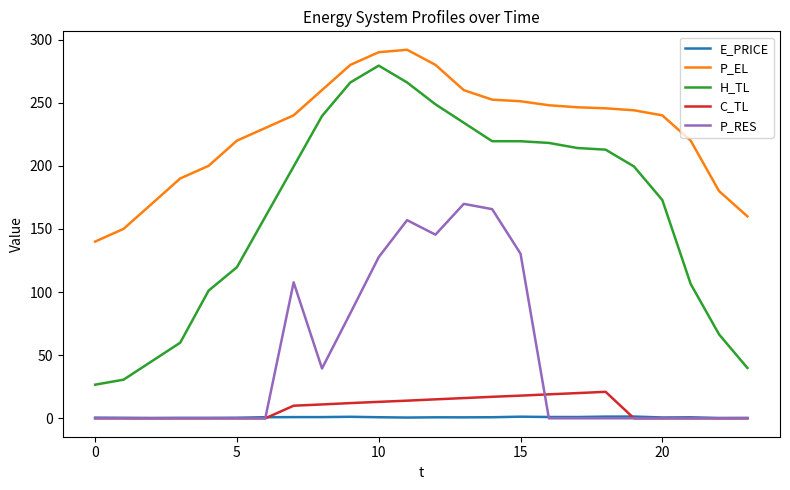

Which series has the widest spread of values?

H_TL